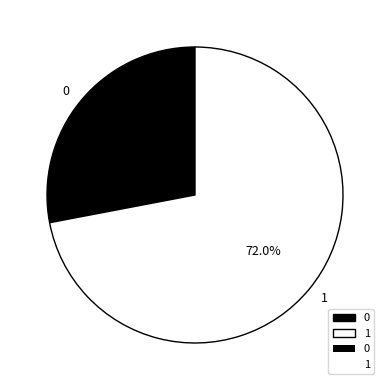

To the nearest percent, what is the average slice percentage?

50%